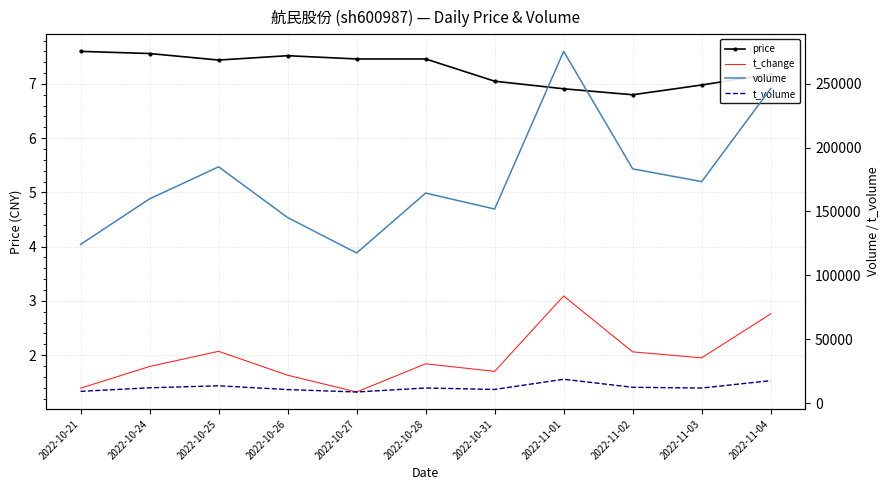

Which series has the largest total across all categories?

volume